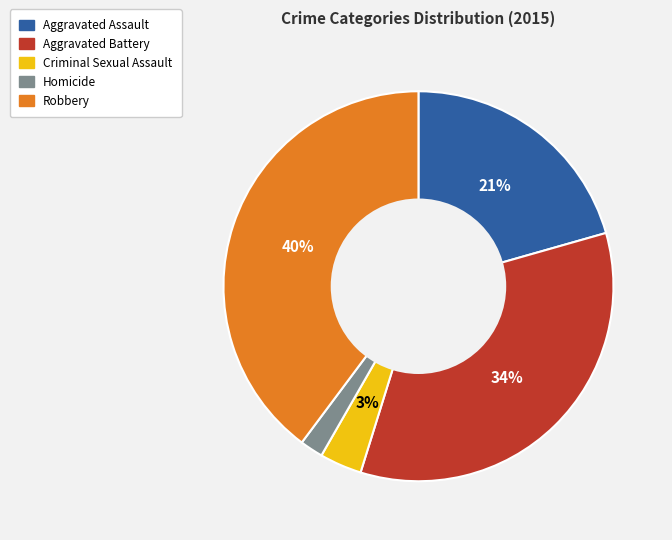

Is it true that Criminal Sexual Assault is 12% of the pie?

False